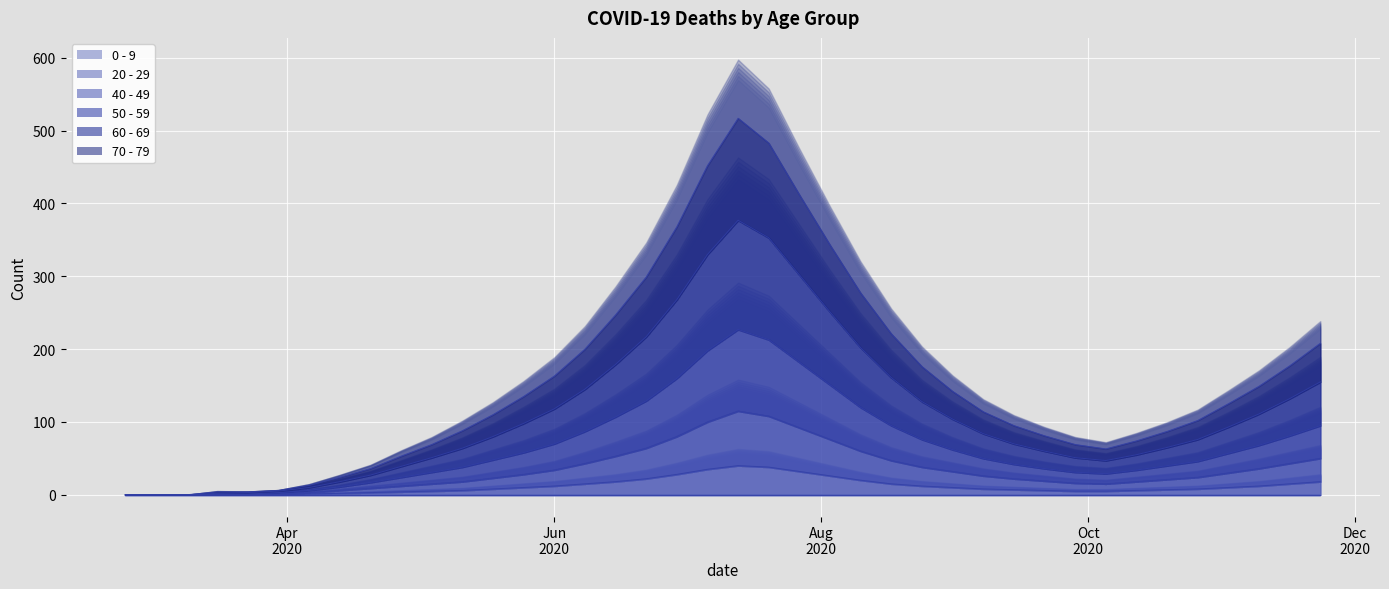

Which series has the largest range (max minus min)?

50 - 59